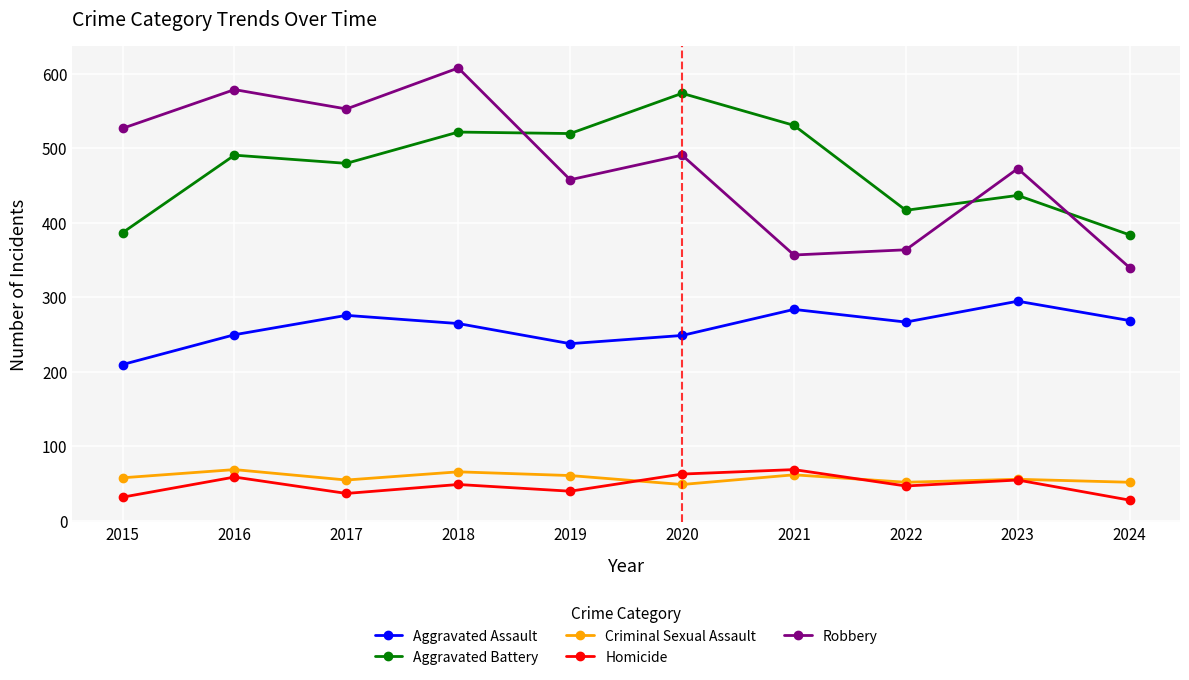

Between 2018 and 2020, which series saw the biggest shift?

Robbery